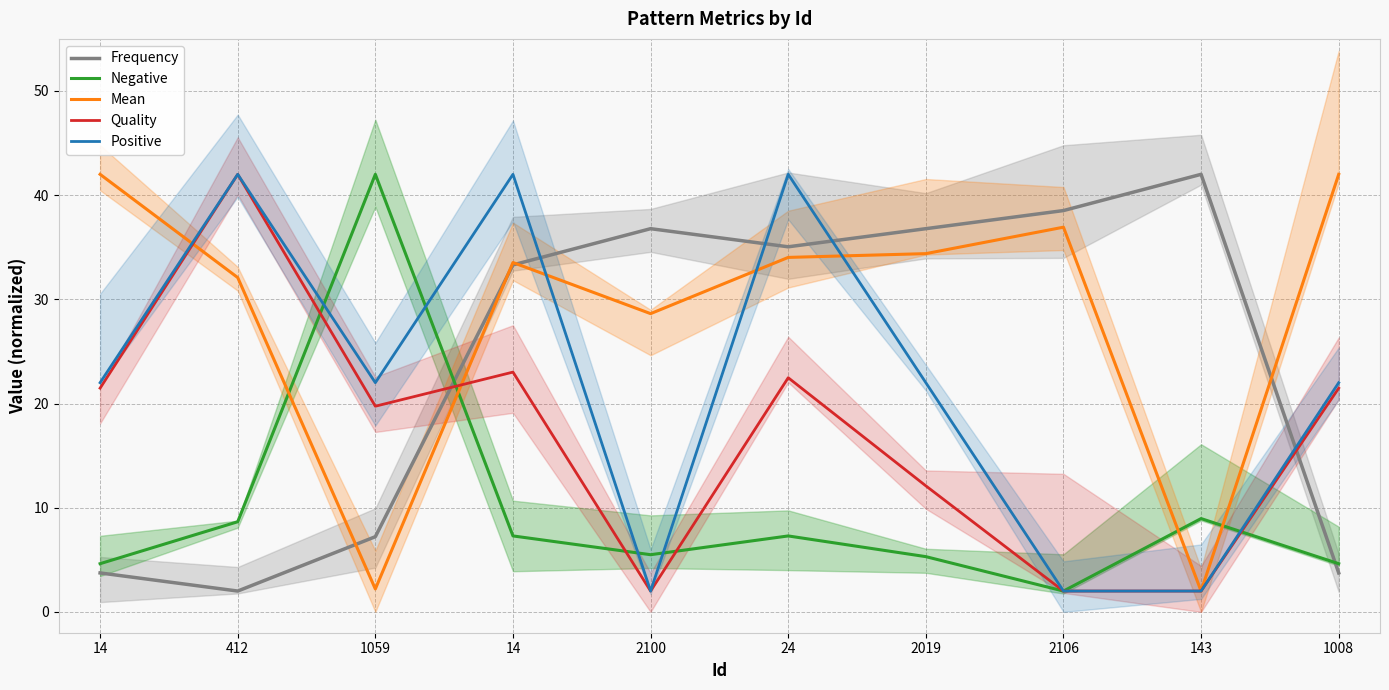

Which label corresponds to the smallest value in the chart?

412